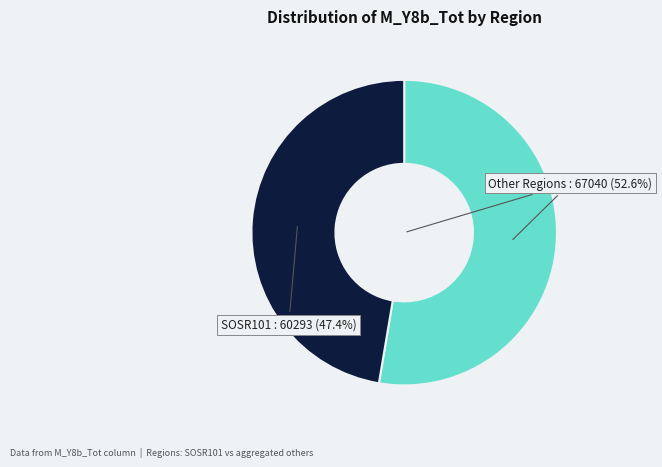

The SOSR199 slice represents 0% of the pie. True or false?

True